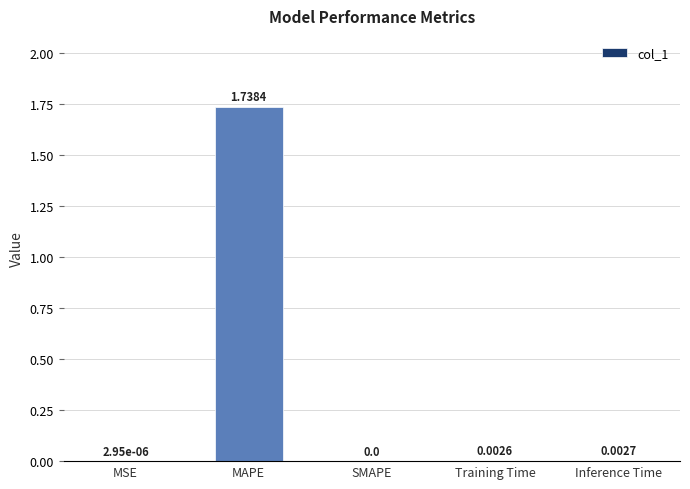

What is the change in value from MAPE to Training Time?

-1.7